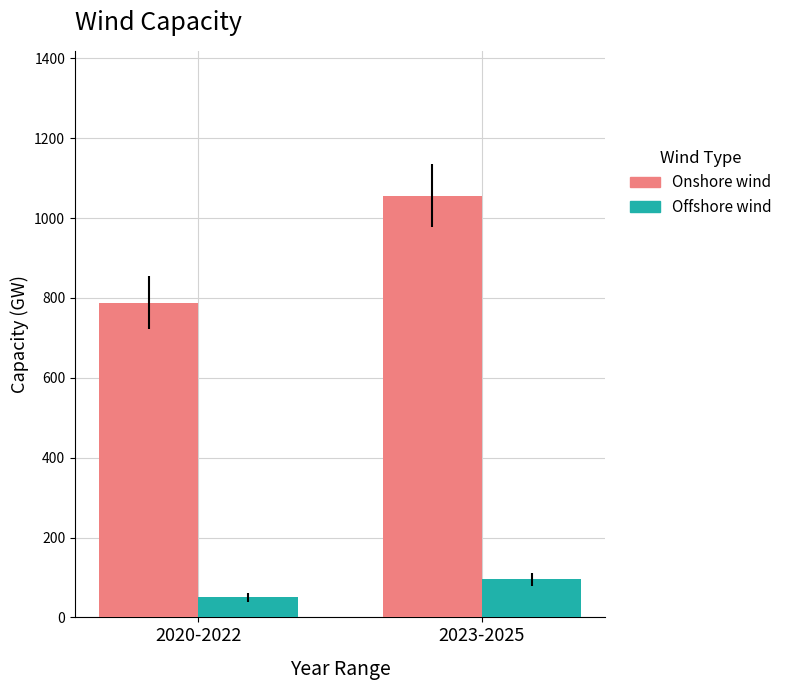

At how many categories does at least one series exceed 59?

2